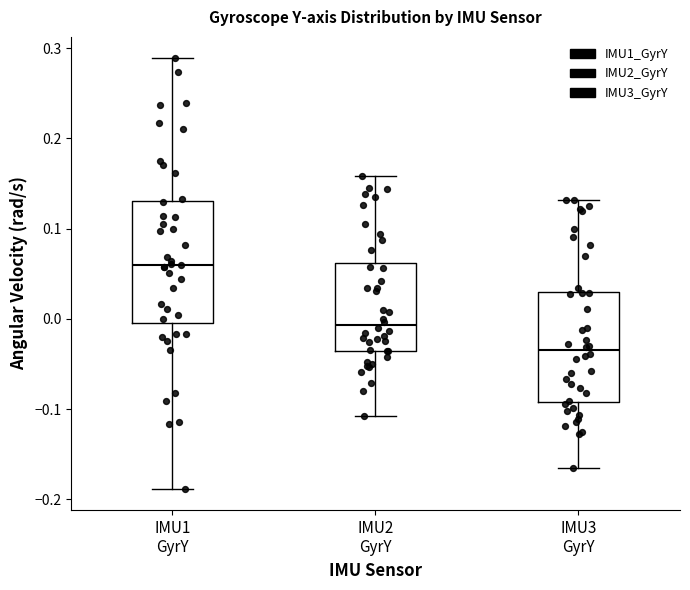

Where is the upper edge of the box for IMU1 GyrY on the y-axis? The values are not printed on the chart, so give them approximately, as read against the axis.

0.13